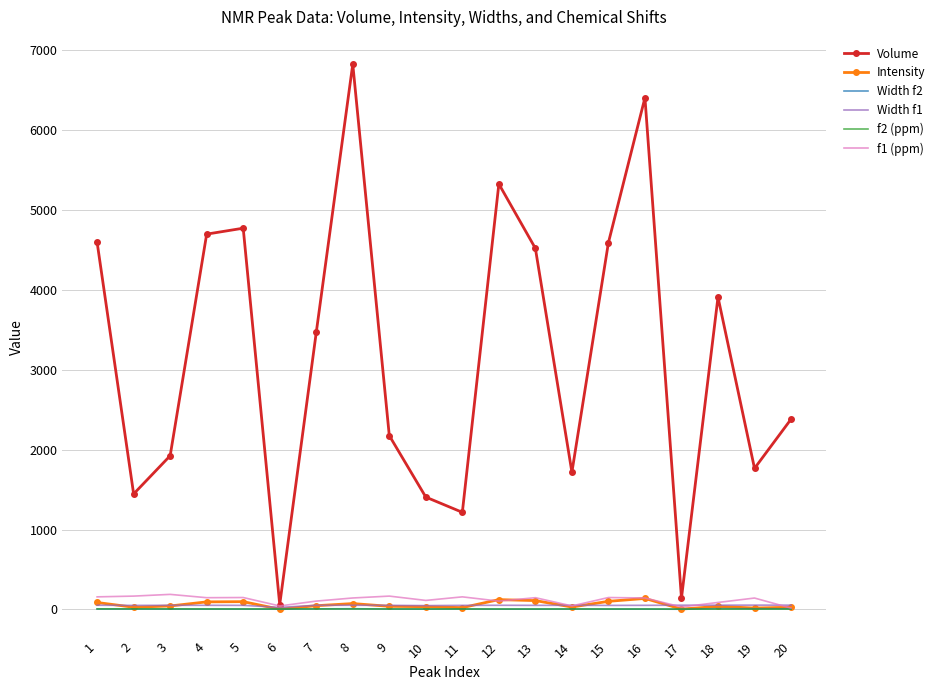

The value of Volume at 4 is 4696.5. True or false?

True